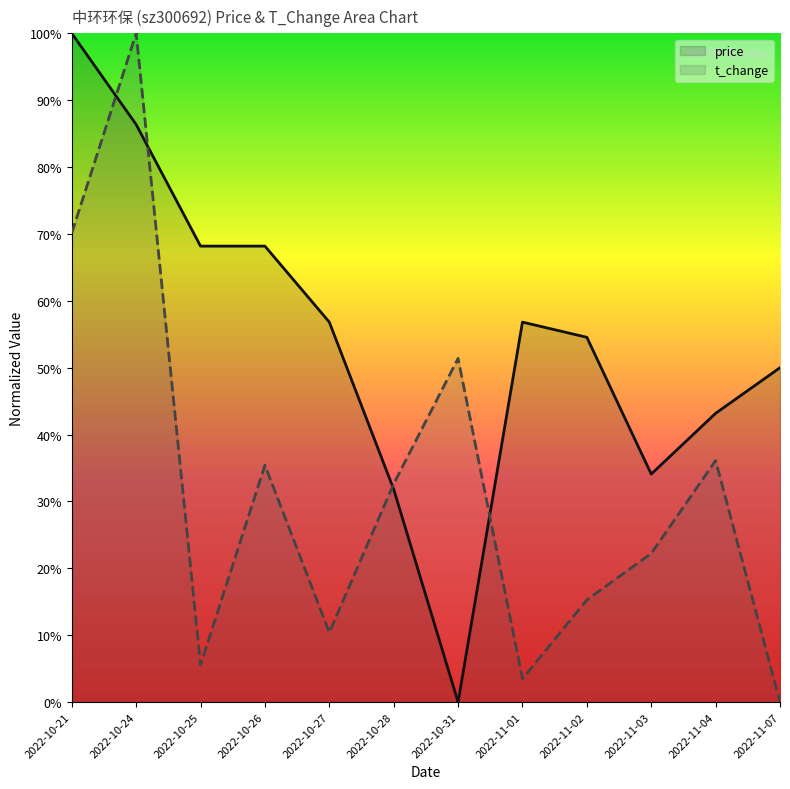

Which series ends up on top after the final intersection of price and t_change?

price